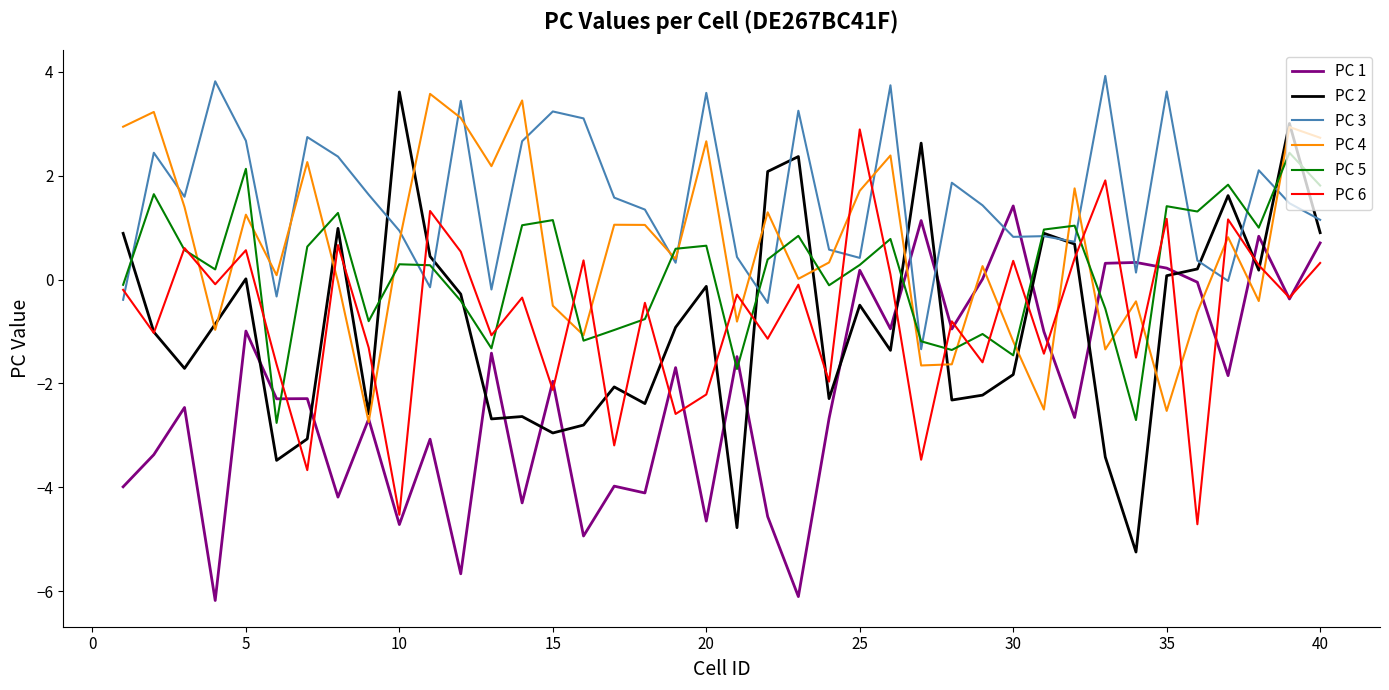

Which series ends up on top after the final intersection of PC 3 and PC 1?

PC 3